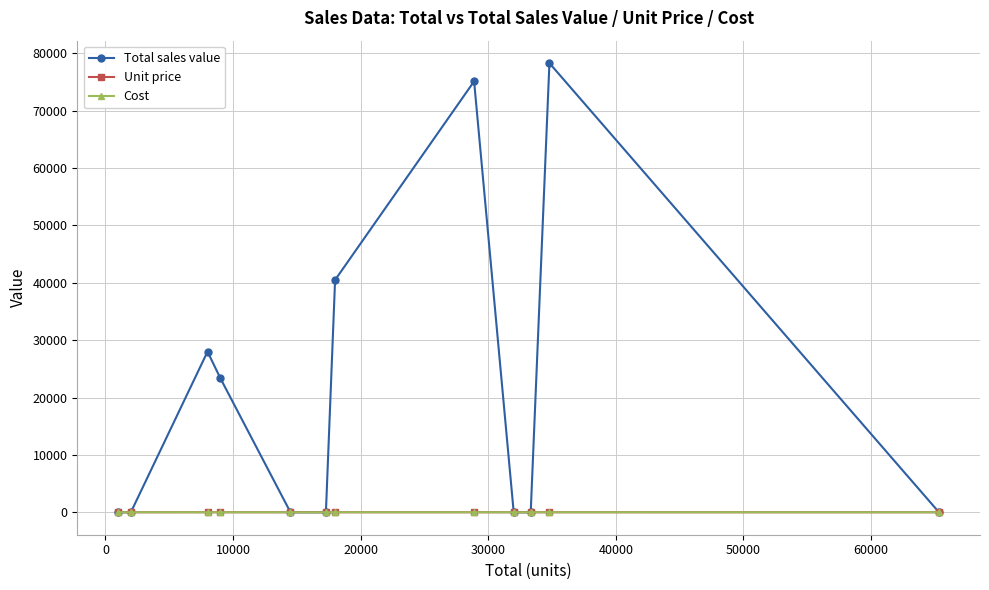

At how many categories does at least one series exceed 58053?

2